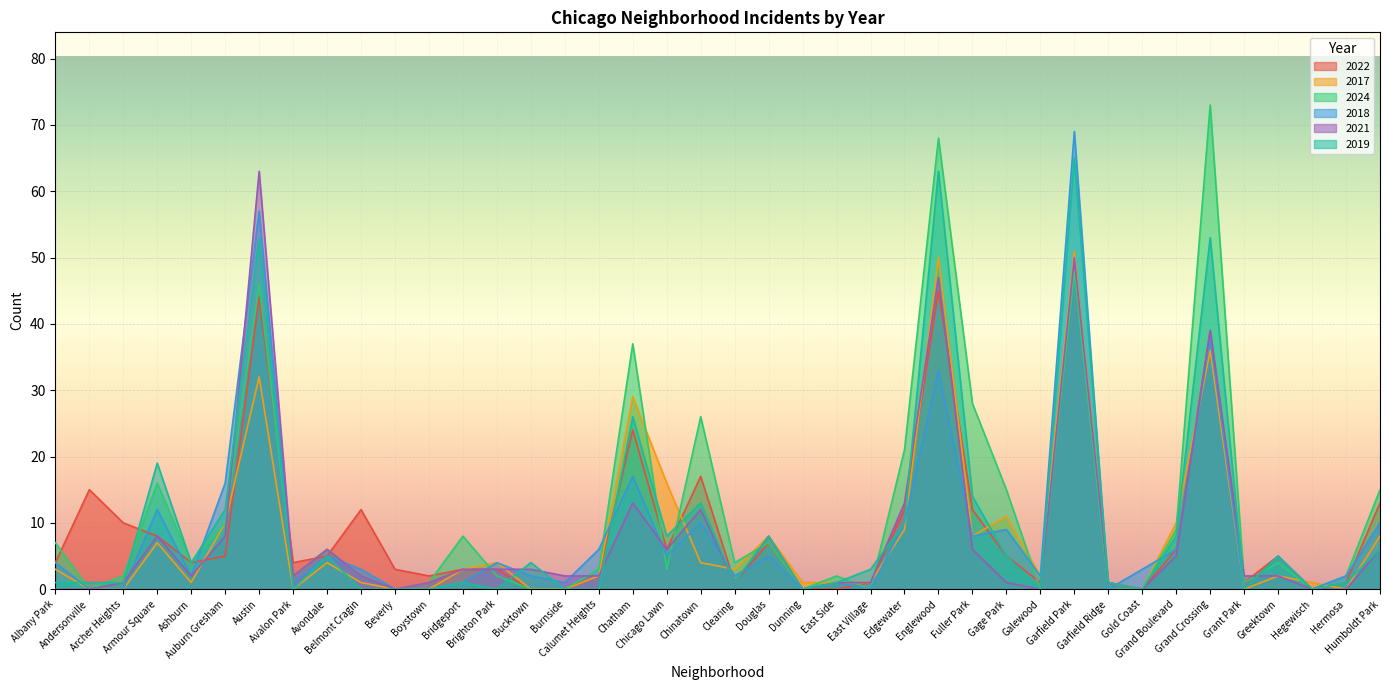

How many values in 2019 are above zero?

28